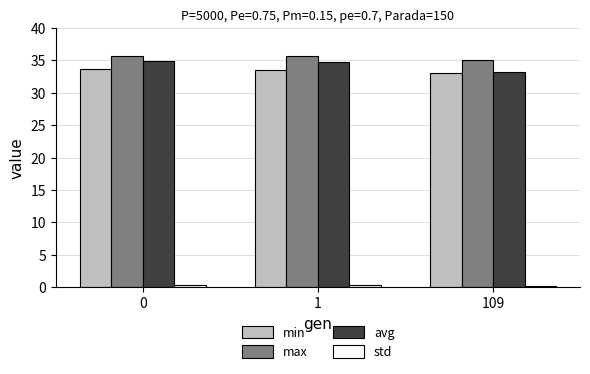

What is the average value of the max series?

35.4